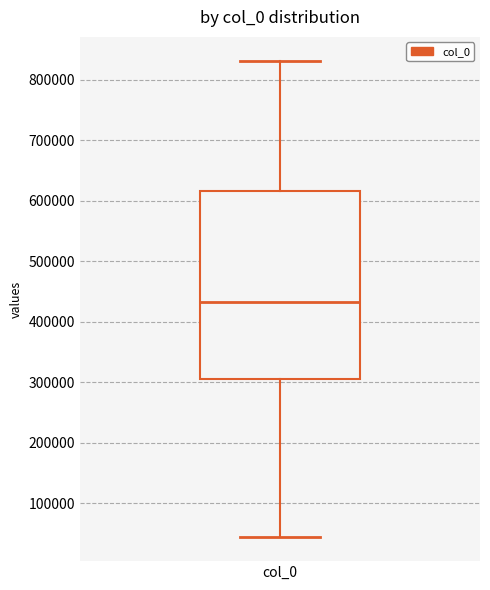

Read this box plot against the y-axis: the position of the median line, the range covered by the box, and the ends of both whiskers. The values are not printed on the chart, so give them approximately, as read against the axis.

median 430000, box 310000 to 620000, whiskers 40000 to 830000